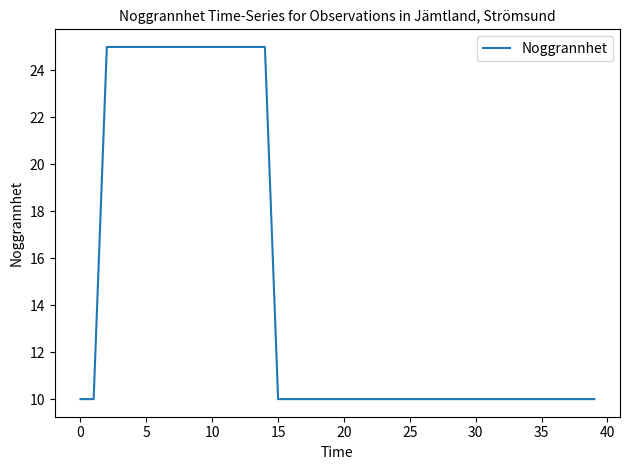

What is the smallest value displayed?

10